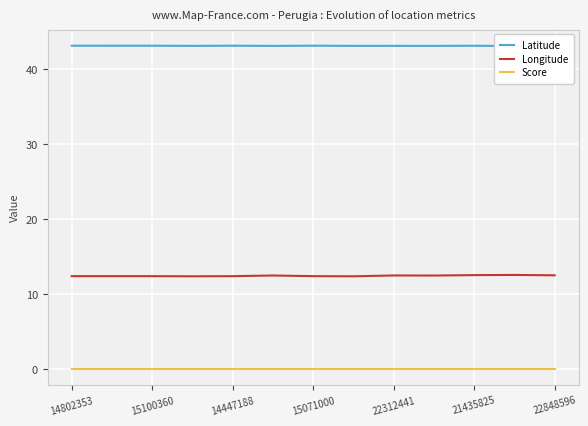

What are all the series names shown in the legend?

Latitude, Longitude, Score